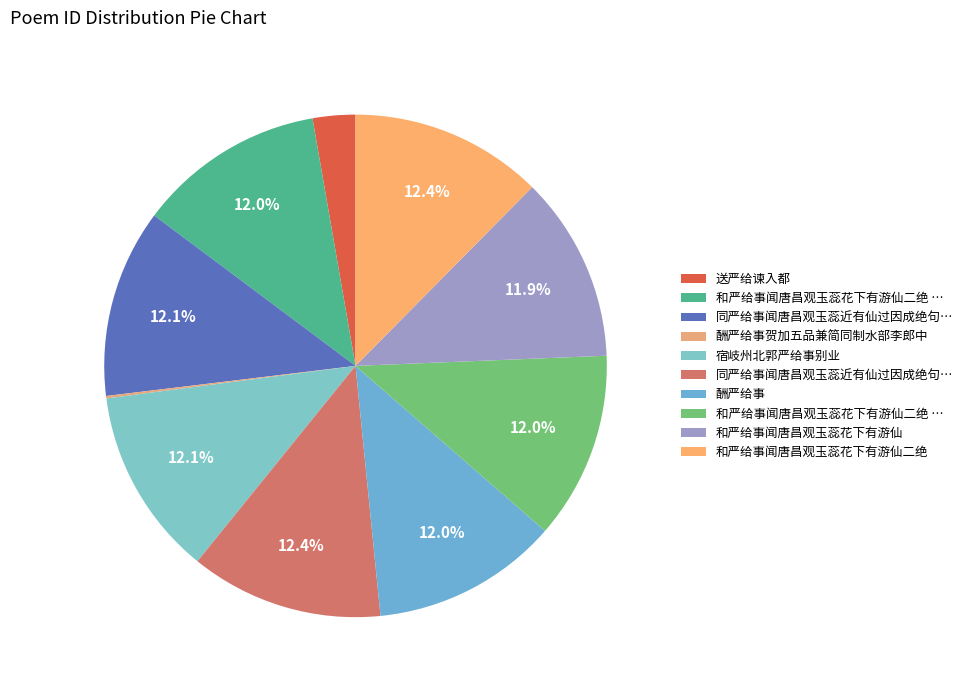

Rank the categories by value from highest to lowest.

同严给事闻唐昌观玉蕊近有仙过因成绝句二首, 和严给事闻唐昌观玉蕊花下有游仙二绝, 同严给事闻唐昌观玉蕊近有仙过因成绝句二首 其二, 宿岐州北郭严给事别业, 和严给事闻唐昌观玉蕊花下有游仙二绝 其二, 和严给事闻唐昌观玉蕊花下有游仙二绝 其一, 酬严给事, 和严给事闻唐昌观玉蕊花下有游仙, 送严给谏入都, 酬严给事贺加五品兼简同制水部李郎中